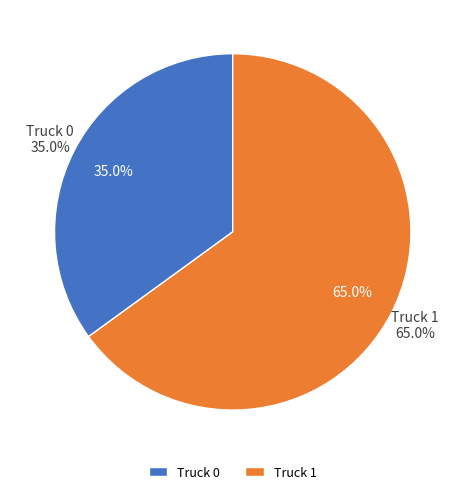

Combined, what portion of the pie is Truck 0 and Truck 1?

100.0%